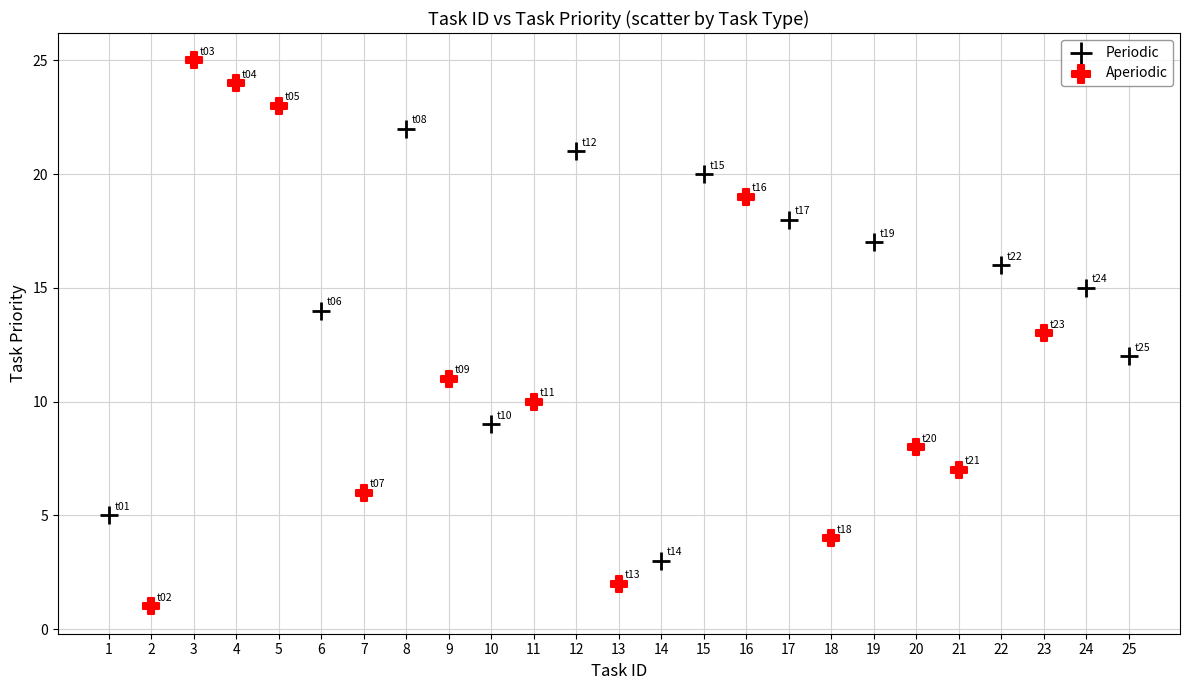

What are all the series names shown in the legend?

Periodic, Aperiodic